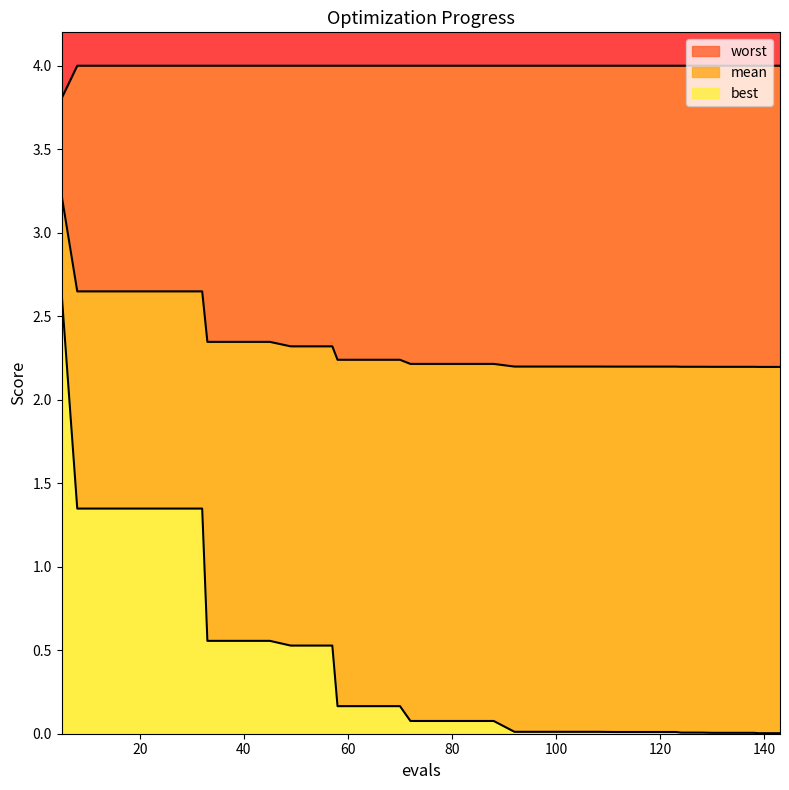

True or false: worst and best intersect in this chart.

False